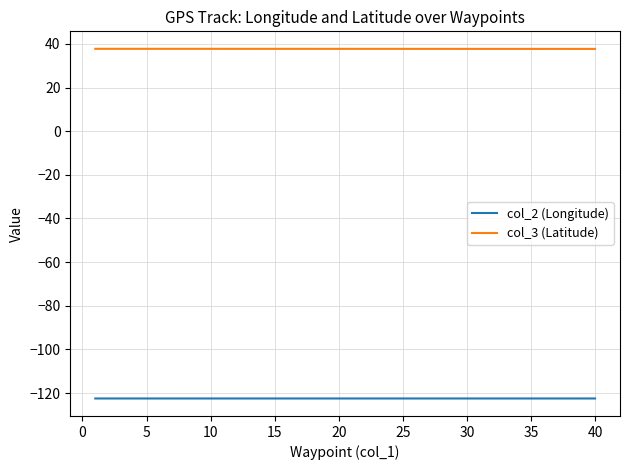

Which series has the largest total across all categories?

col_3 (Latitude)